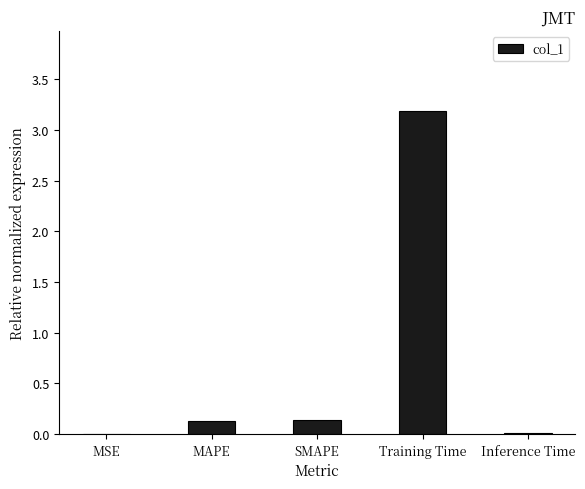

What is the sum of the values at SMAPE and Training Time?

3.3